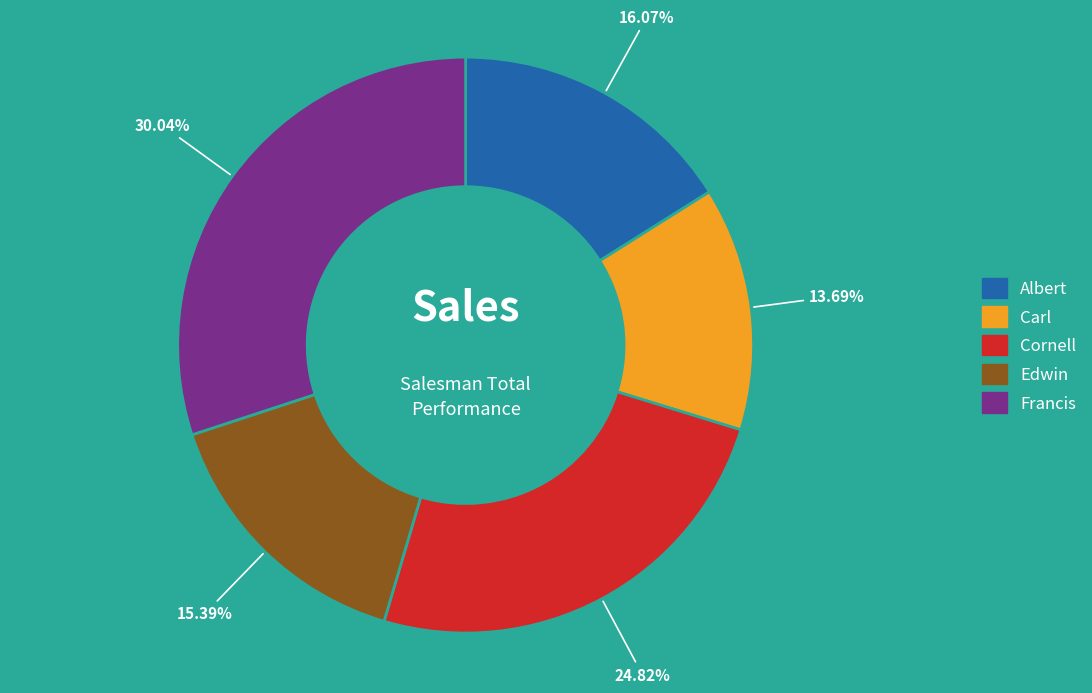

What percentage is the Francis slice, to the nearest percent?

30%